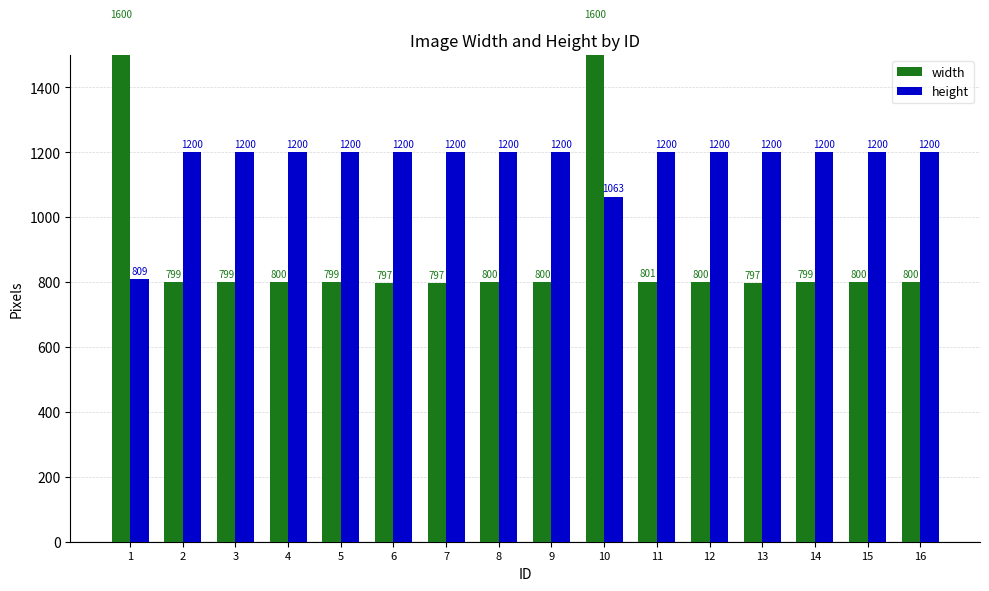

Reading left to right, transcribe all the data shown in this chart.

width: 1600	799	799	800	799	797	797	800	800	1600	801	800	797	799	800	800
height: 809	1200	1200	1200	1200	1200	1200	1200	1200	1063	1200	1200	1200	1200	1200	1200